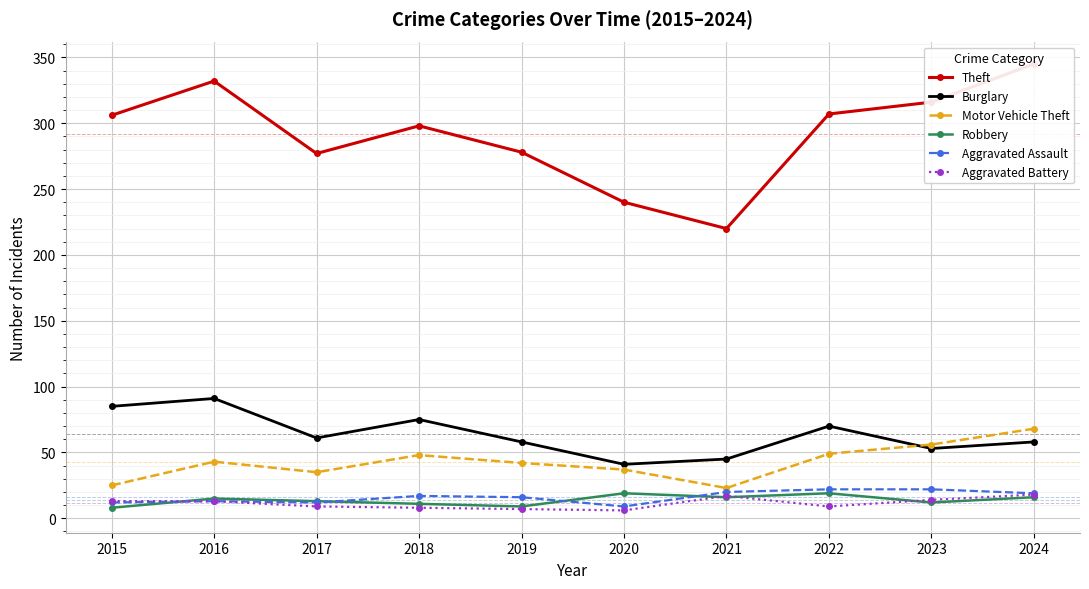

True or false: Theft and Burglary cross at least once.

False